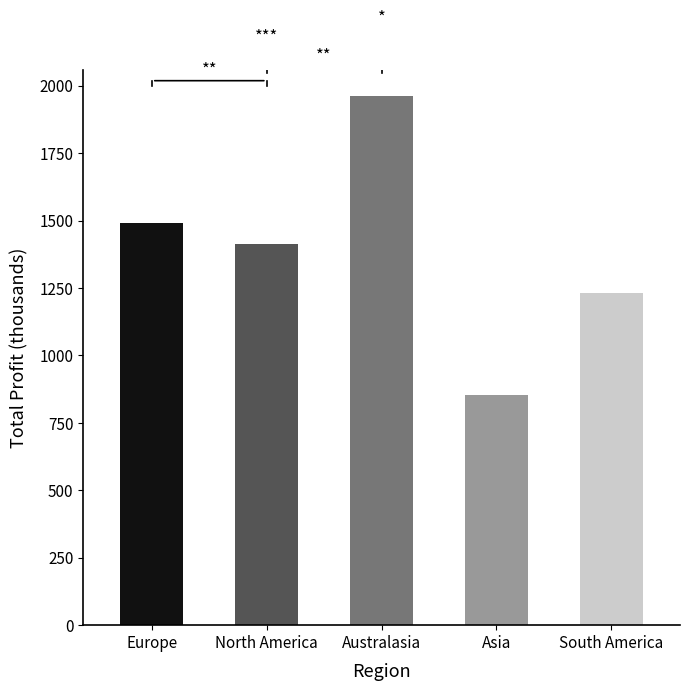

Read the value at South America.

1230.9